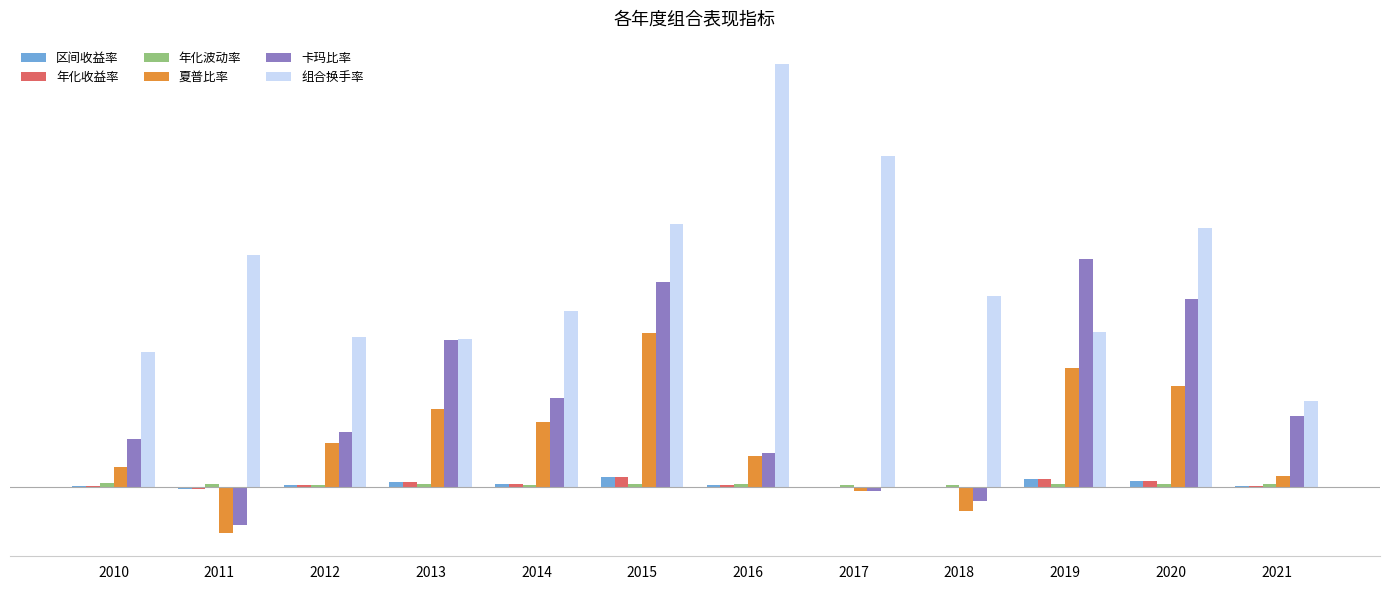

Which series has the widest spread of values?

组合换手率